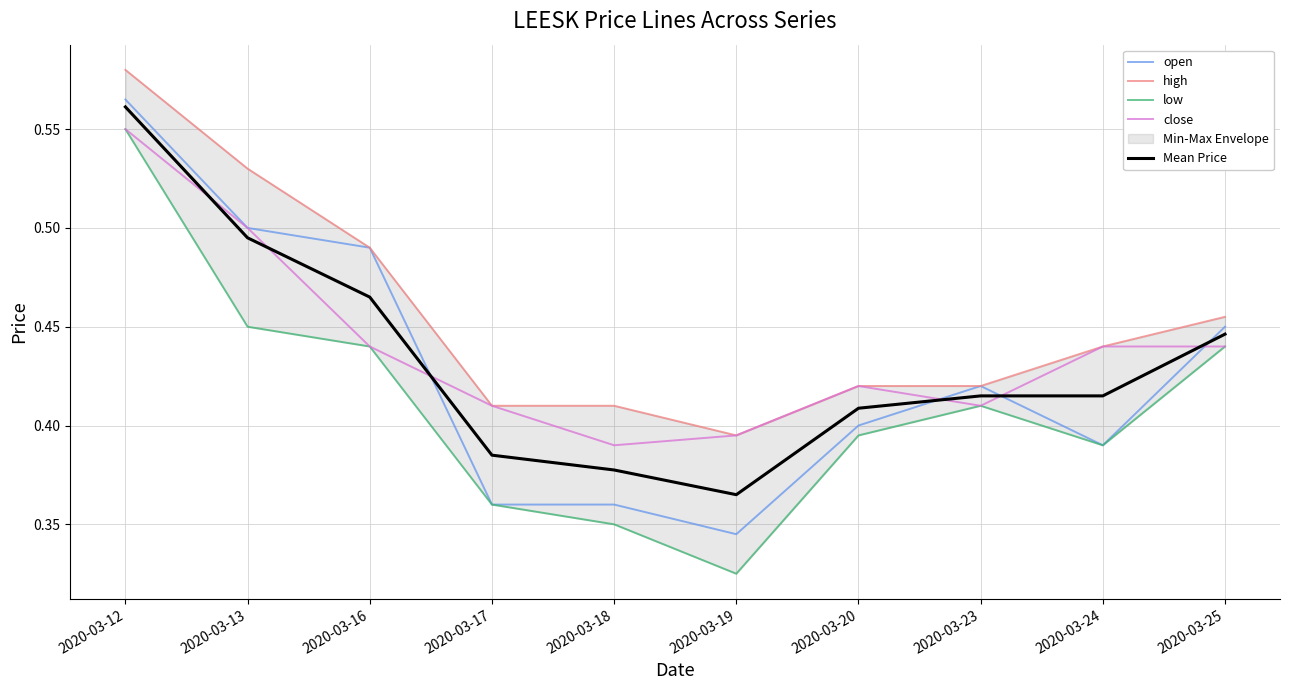

True or false: low has more than 2 points higher than both neighbors.

False